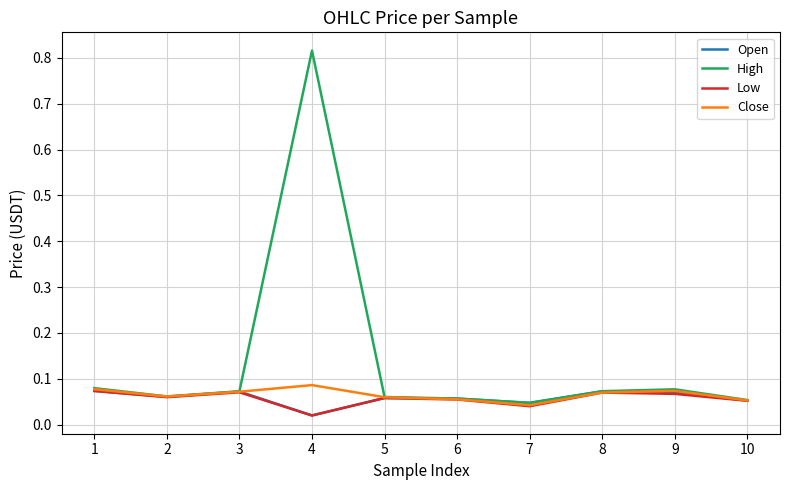

How many lines are shown in the chart?

4